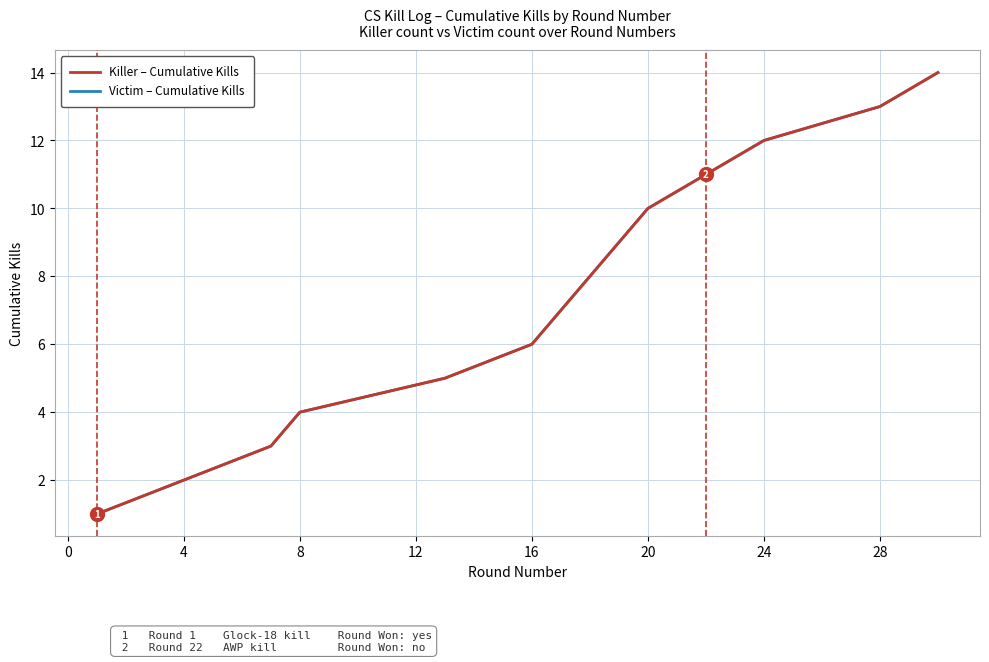

Does the chart display data point markers on the line(s)?

No